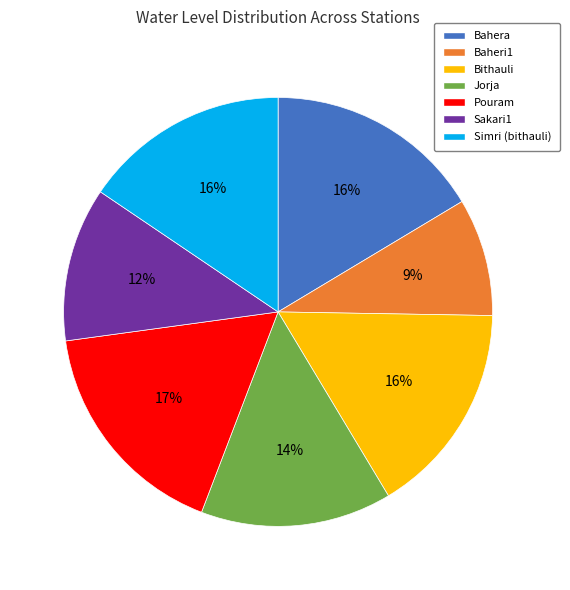

What percentage is the Pouram slice, to the nearest percent?

17%